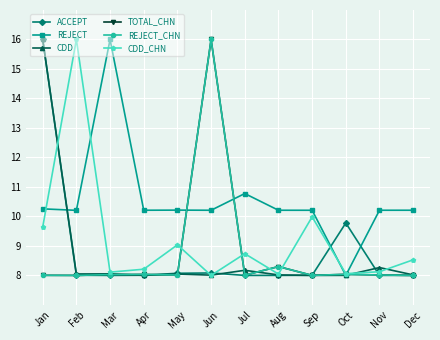

Which series has the largest total across all categories?

REJECT